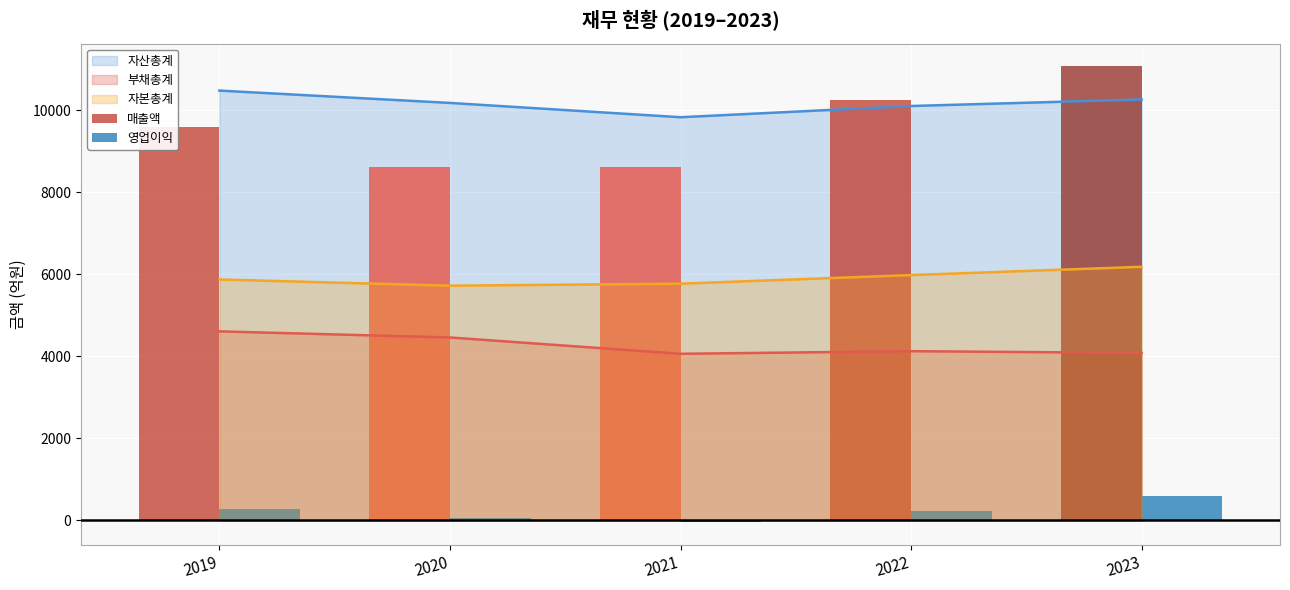

Which series has the largest total across all categories?

매출액